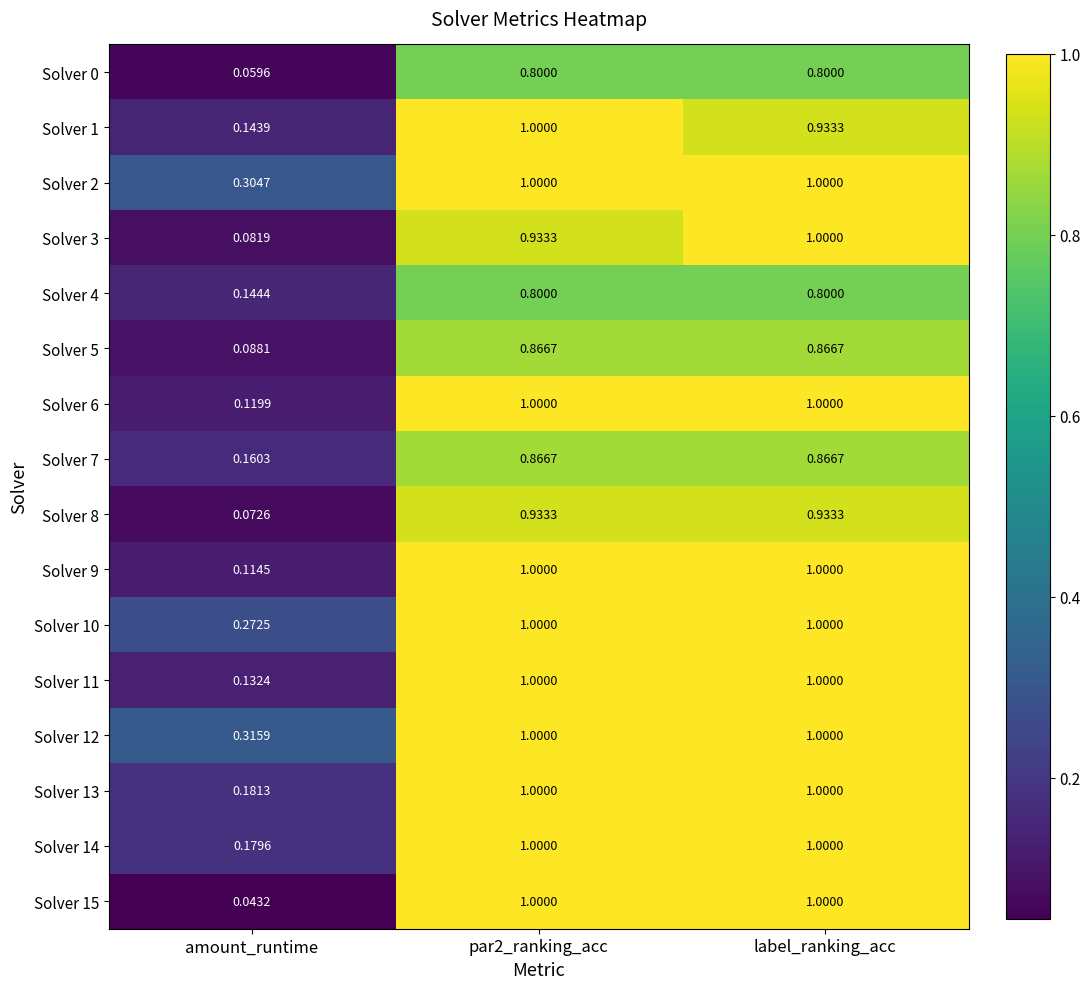

At which label is Solver 4 closest to 0?

amount_runtime